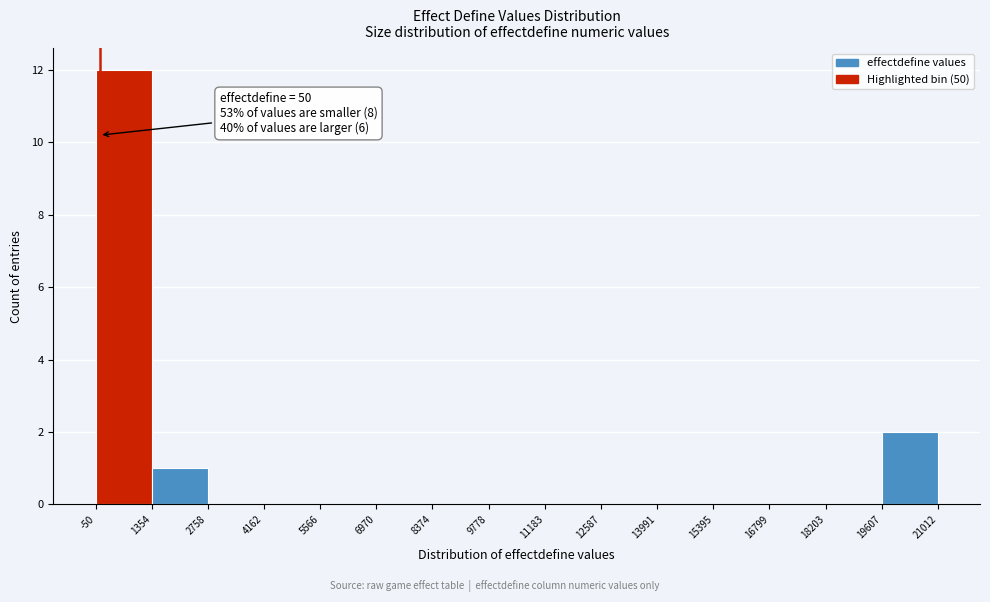

Which range on the x-axis has the tallest bar?

-50 to 1354